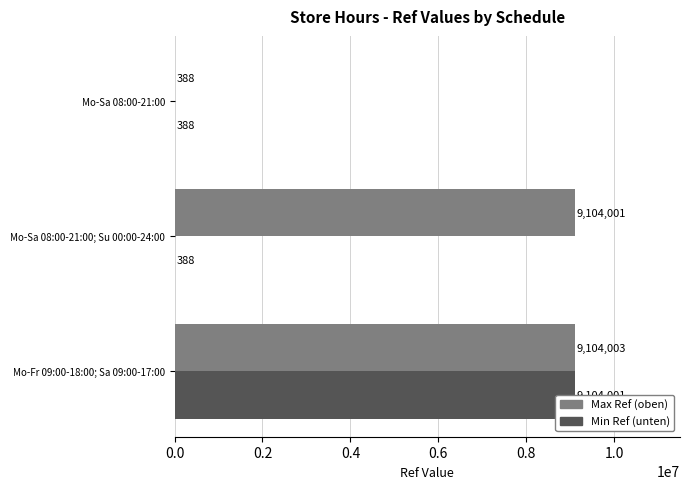

The Max Ref series shows 15552648 at Mo-Fr 09:00-18:00; Sa 09:00-17:00. True or false?

False